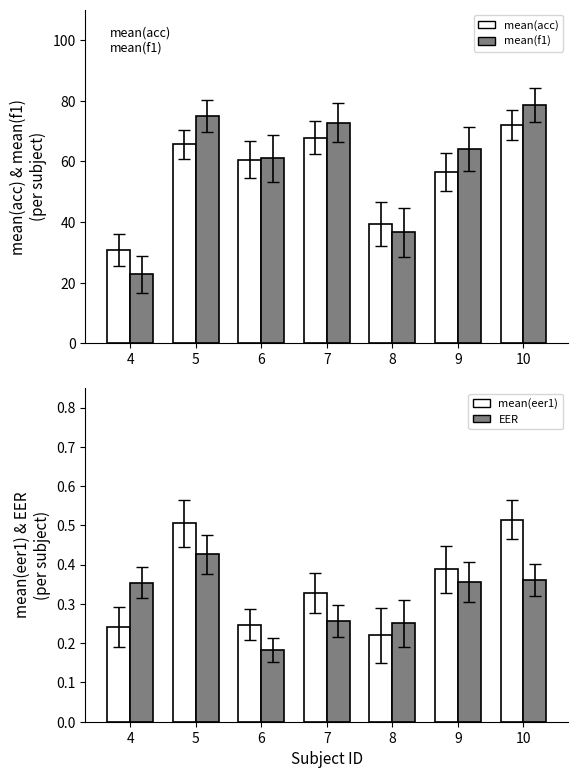

What is the sum of the EER values at 9 and 8?

0.6